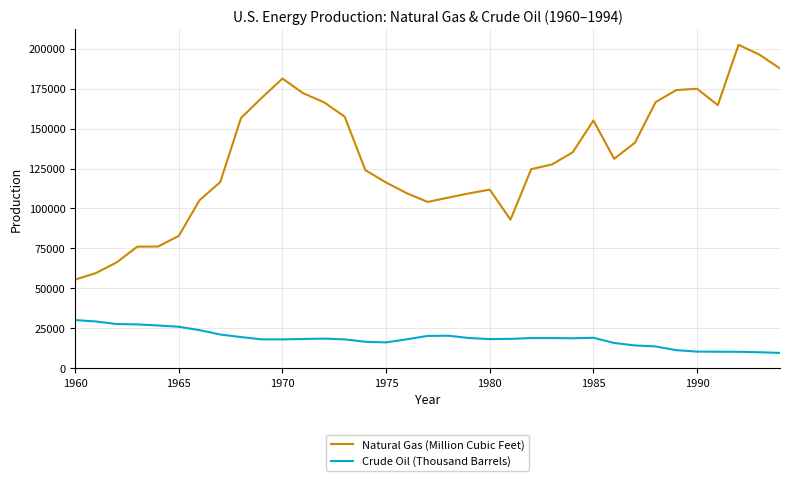

How many lines are shown in the chart?

2